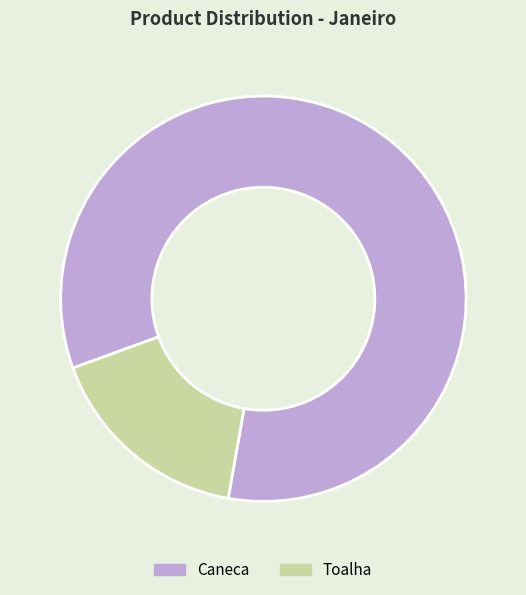

Is it true that Caneca is 78% of the pie?

False